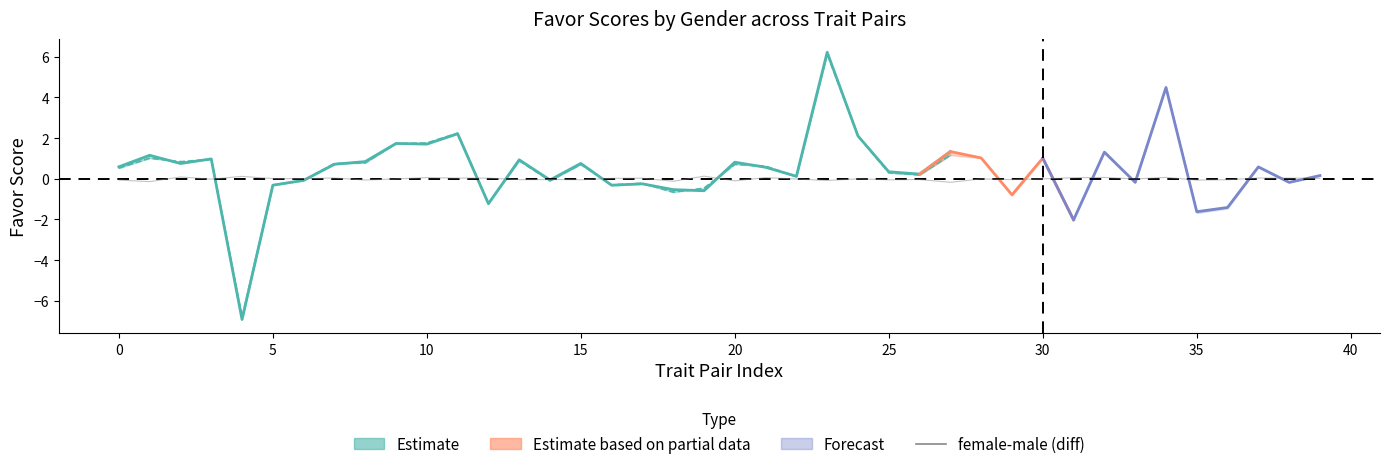

What is the difference between the highest and lowest values at 36?

1.4